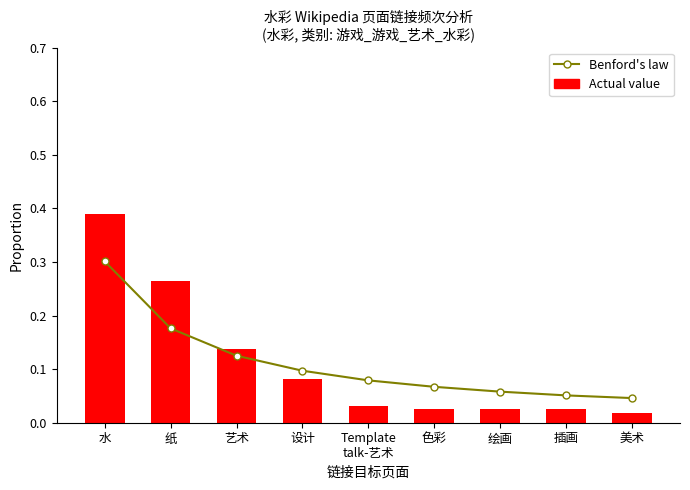

True or false: Benford's law has a value of 0.0 at 色彩.

False